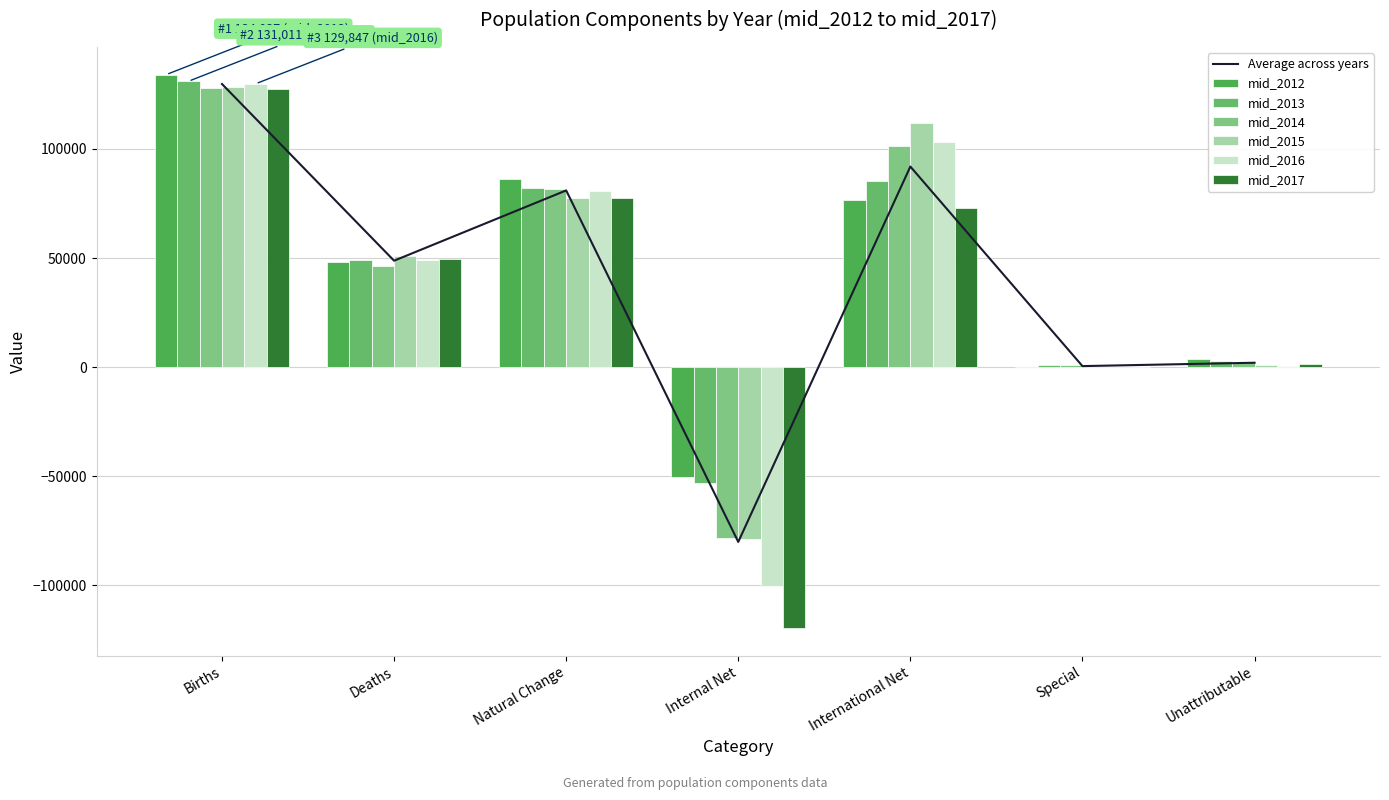

What is the greatest value displayed?

134037